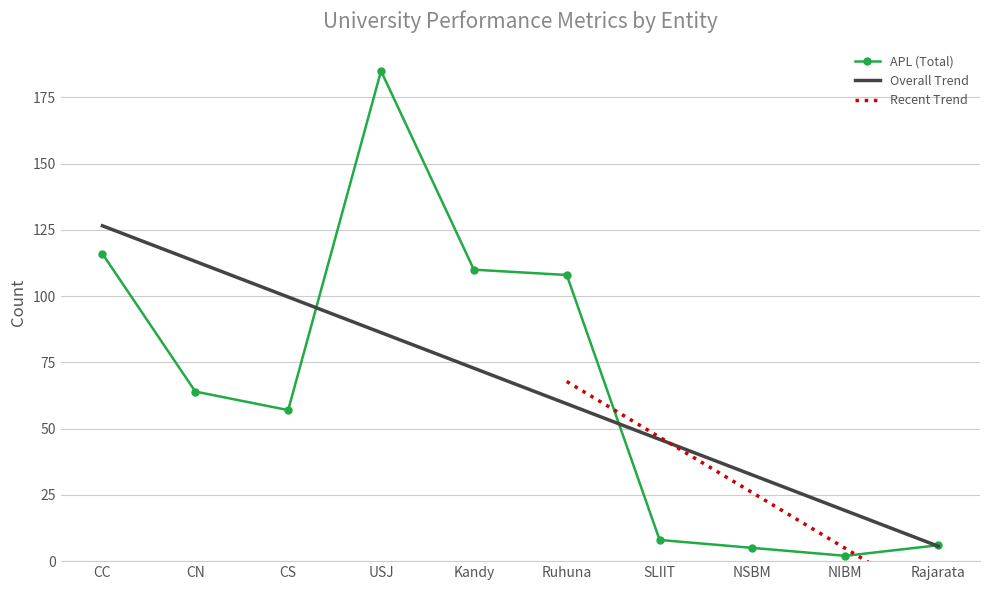

True or false: APL (oGTa) has more than 1 points higher than both neighbors.

False